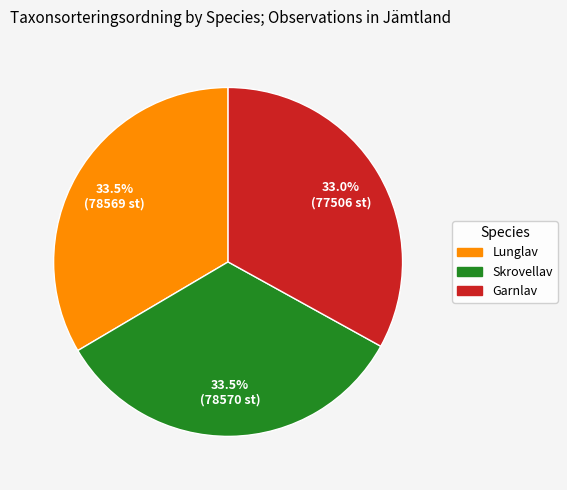

Is the sum of Lunglav and Garnlav greater than half?

Yes